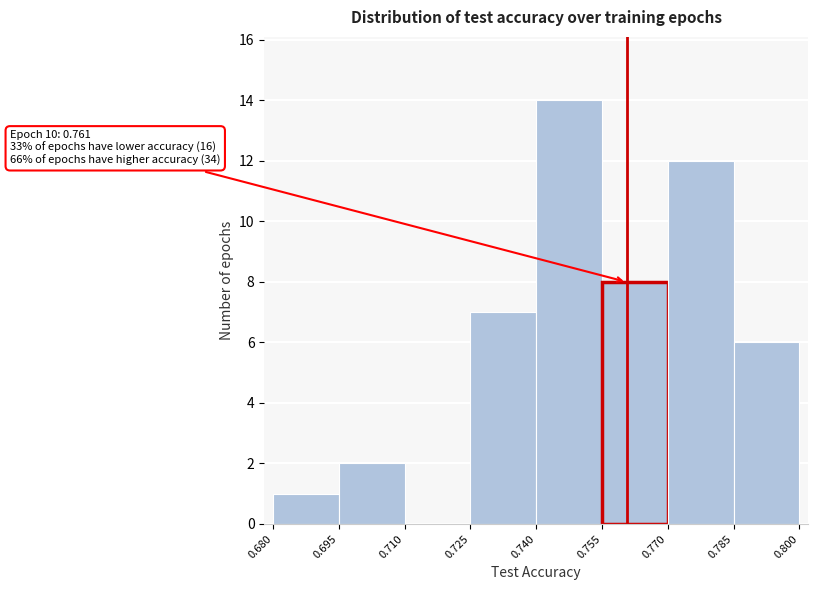

Over which range of the x-axis is the bar tallest?

0.740 to 0.755